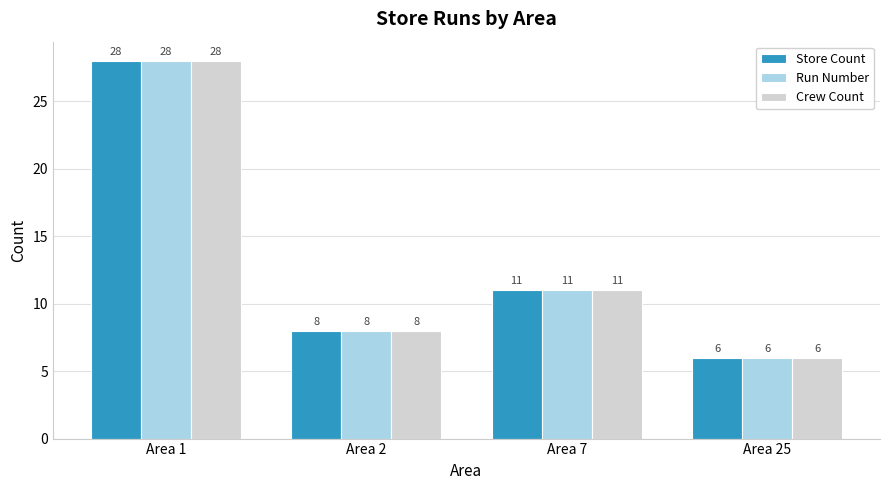

At which label does Crew Count first exceed 11?

Area 1